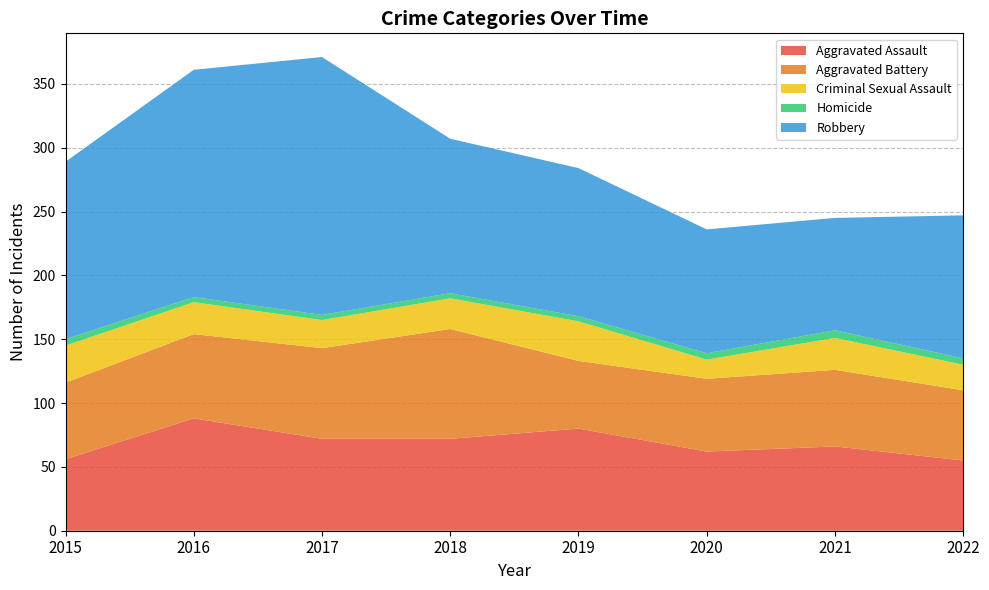

Reading left to right, what are all the values shown in this chart?

Aggravated Assault: 2015=56	2016=88	2017=72	2018=72	2019=80	2020=62	2021=66	2022=55
Aggravated Battery: 2015=60	2016=66	2017=71	2018=86	2019=53	2020=57	2021=60	2022=55
Criminal Sexual Assault: 2015=29	2016=25	2017=22	2018=24	2019=31	2020=15	2021=25	2022=20
Homicide: 2015=5	2016=4	2017=4	2018=4	2019=4	2020=5	2021=6	2022=5
Robbery: 2015=139	2016=178	2017=202	2018=121	2019=116	2020=97	2021=88	2022=112